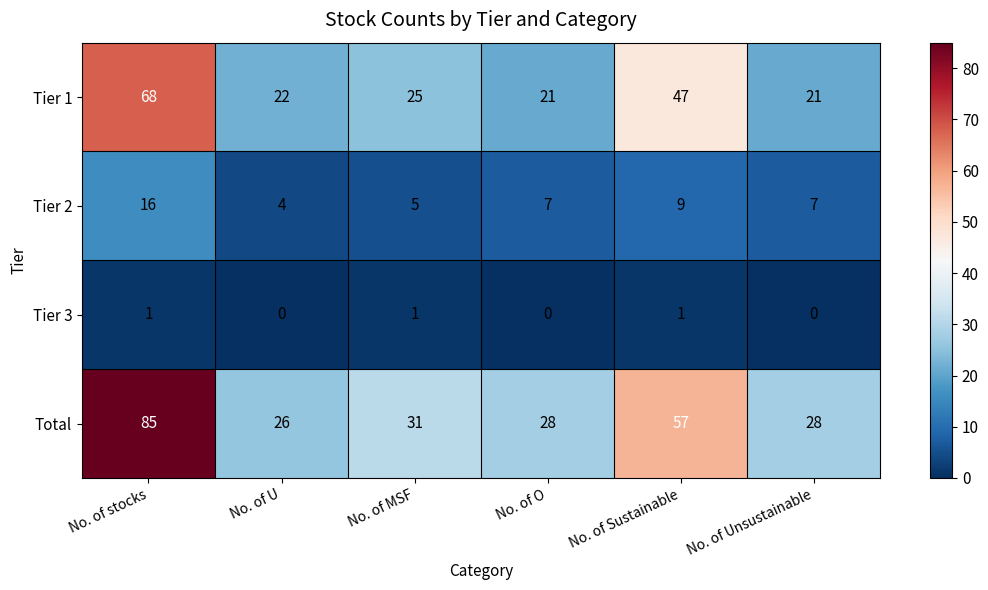

True or false: Total has a value of 18 at No. of O.

False